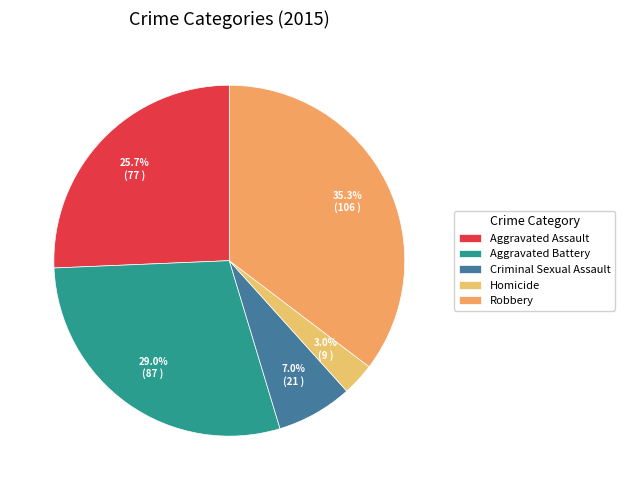

Rank the categories by value from highest to lowest.

Robbery, Aggravated Battery, Aggravated Assault, Criminal Sexual Assault, Homicide